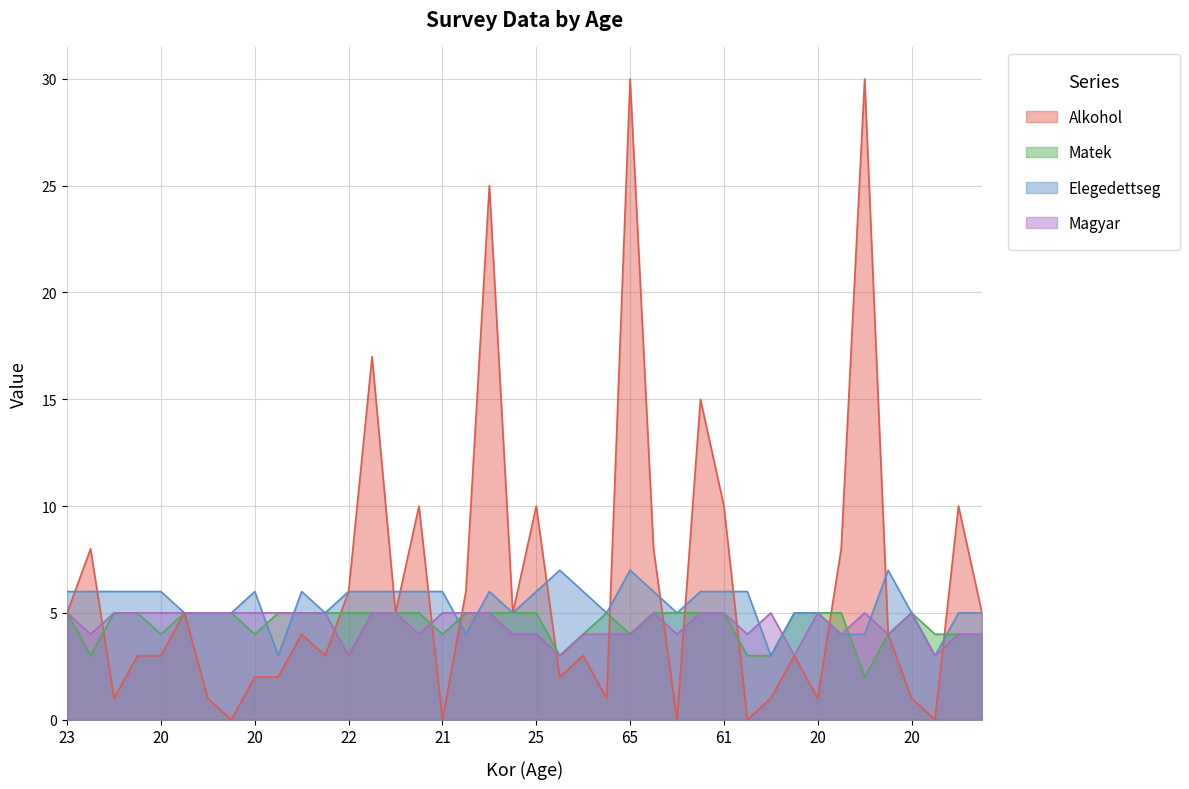

At which category is the sum across all series the highest?

65